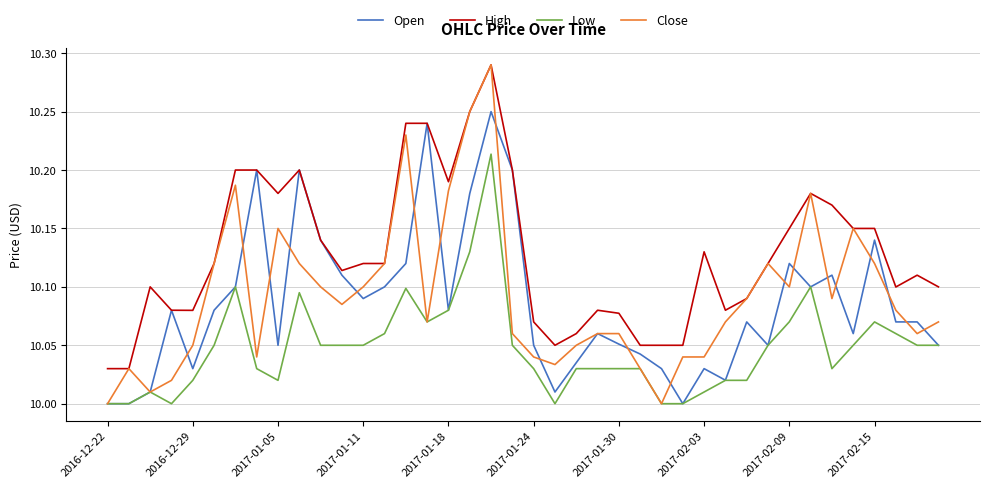

Which series has the widest spread of values?

Close